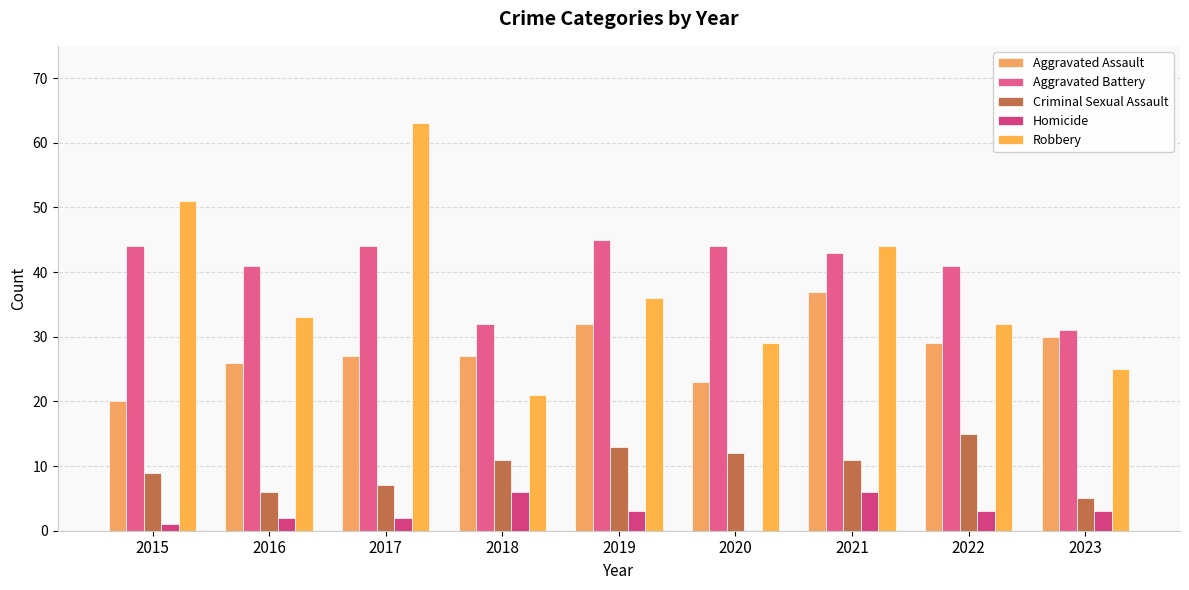

What is the greatest value displayed?

63